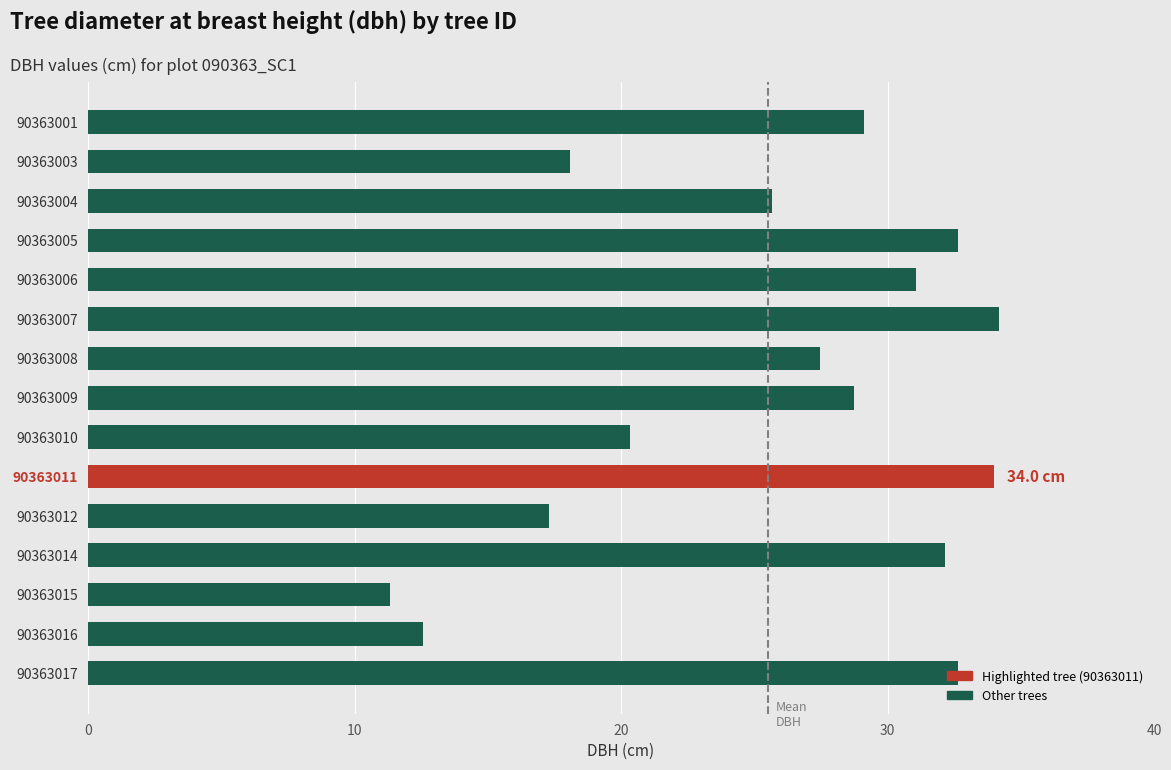

What is the value of the 8th bar from the top?

28.7